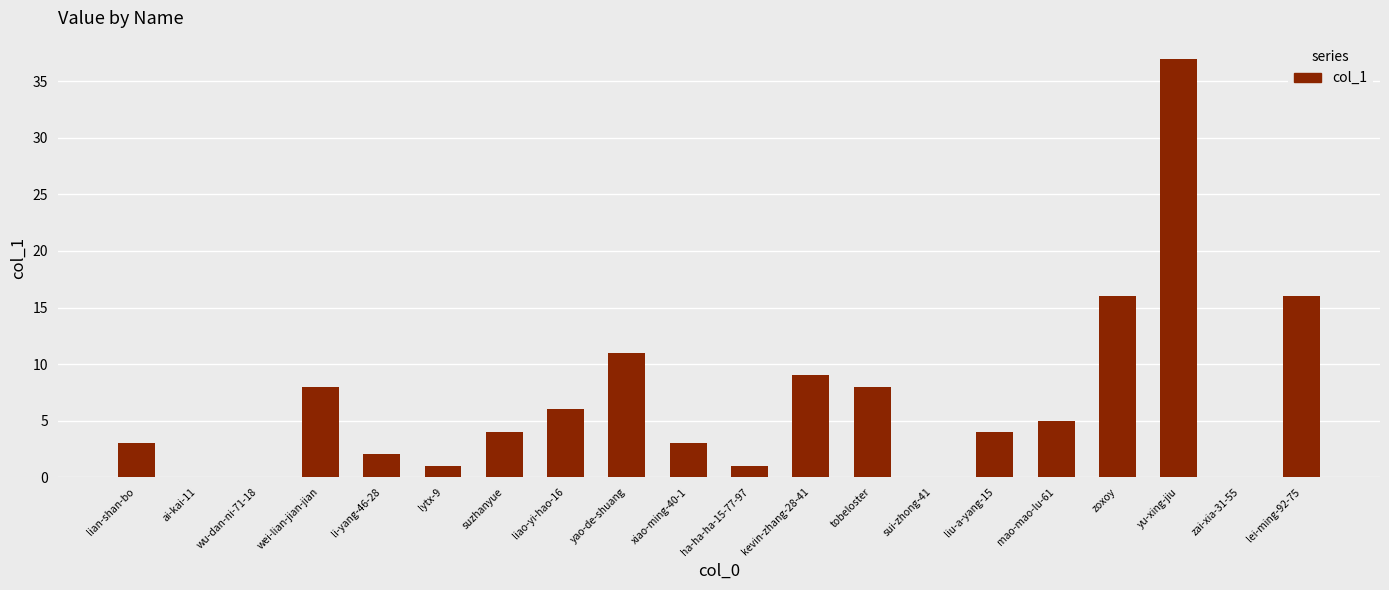

Are the bars horizontal?

No